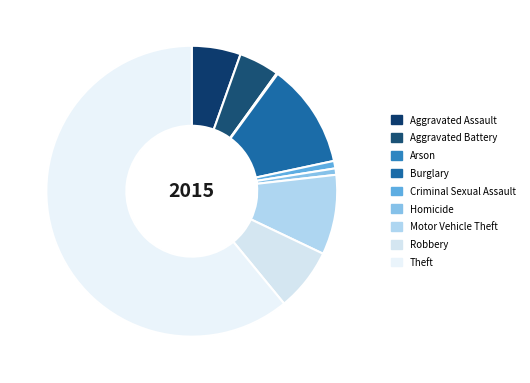

To the nearest percent, what is the difference between the largest and smallest slice percentages?

61%